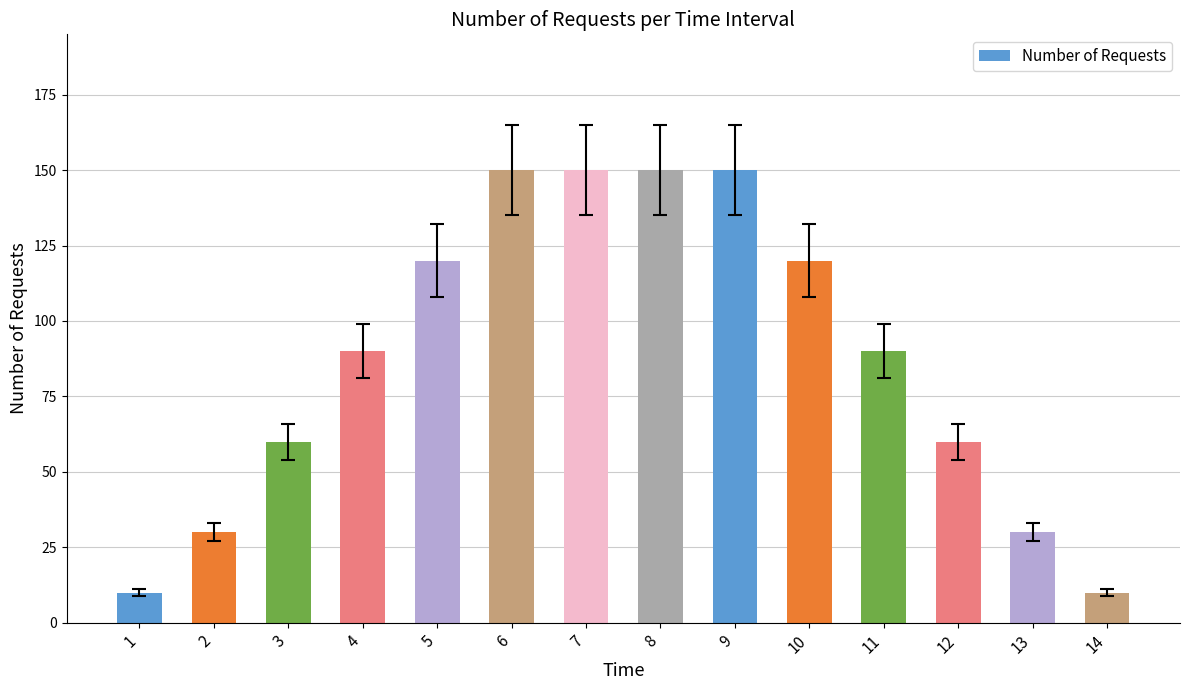

The value at 3 is 96. True or false?

False